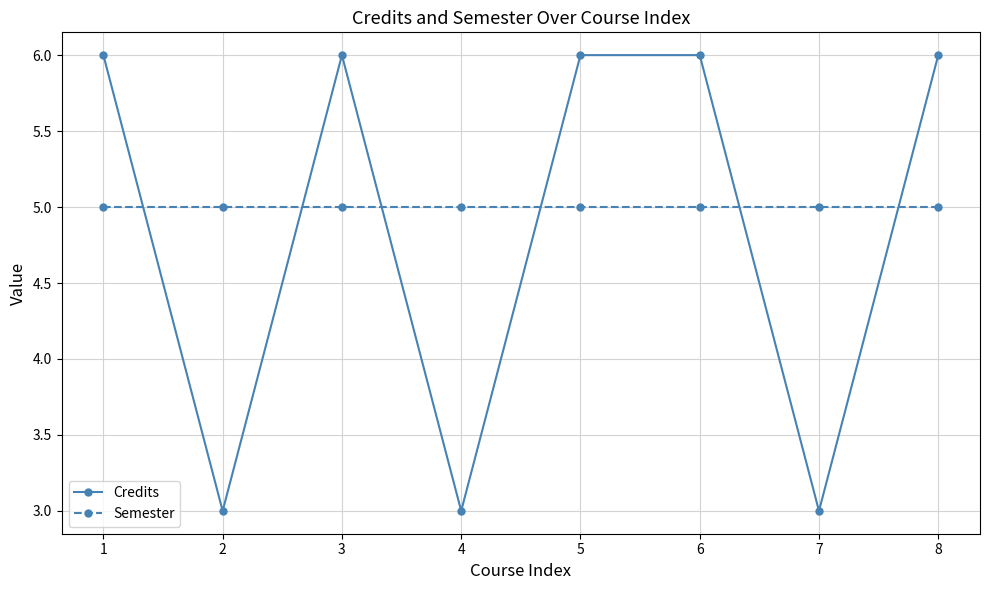

Rank the series at 8 from lowest to highest value.

Semester, Credits